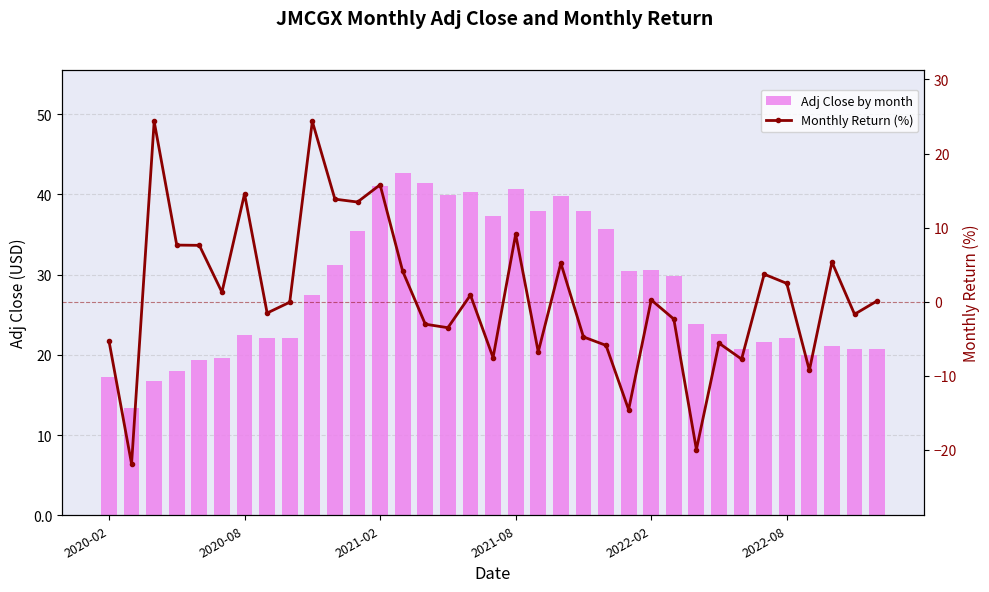

How many data points in Adj Close by month are above 23?

18